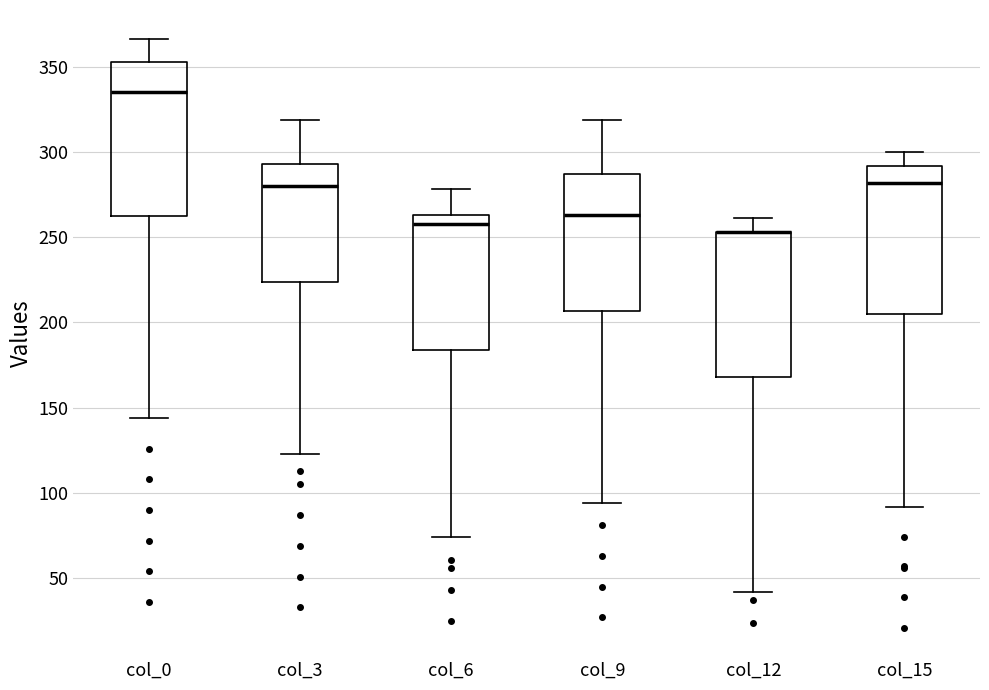

Reading left to right, read every box against the y-axis: the position of its median line, the range the box covers, and the ends of its whiskers. The values are not printed on the chart, so give them approximately, as read against the axis.

col_0: median 335, box 265 to 355, whiskers 145 to 365
col_3: median 280, box 225 to 295, whiskers 125 to 320
col_6: median 260, box 185 to 265, whiskers 75 to 280
col_9: median 265, box 205 to 285, whiskers 95 to 320
col_12: median 255 (drawn on the box's upper edge), box 170 to 255, whiskers 40 to 260
col_15: median 280, box 205 to 290, whiskers 90 to 300